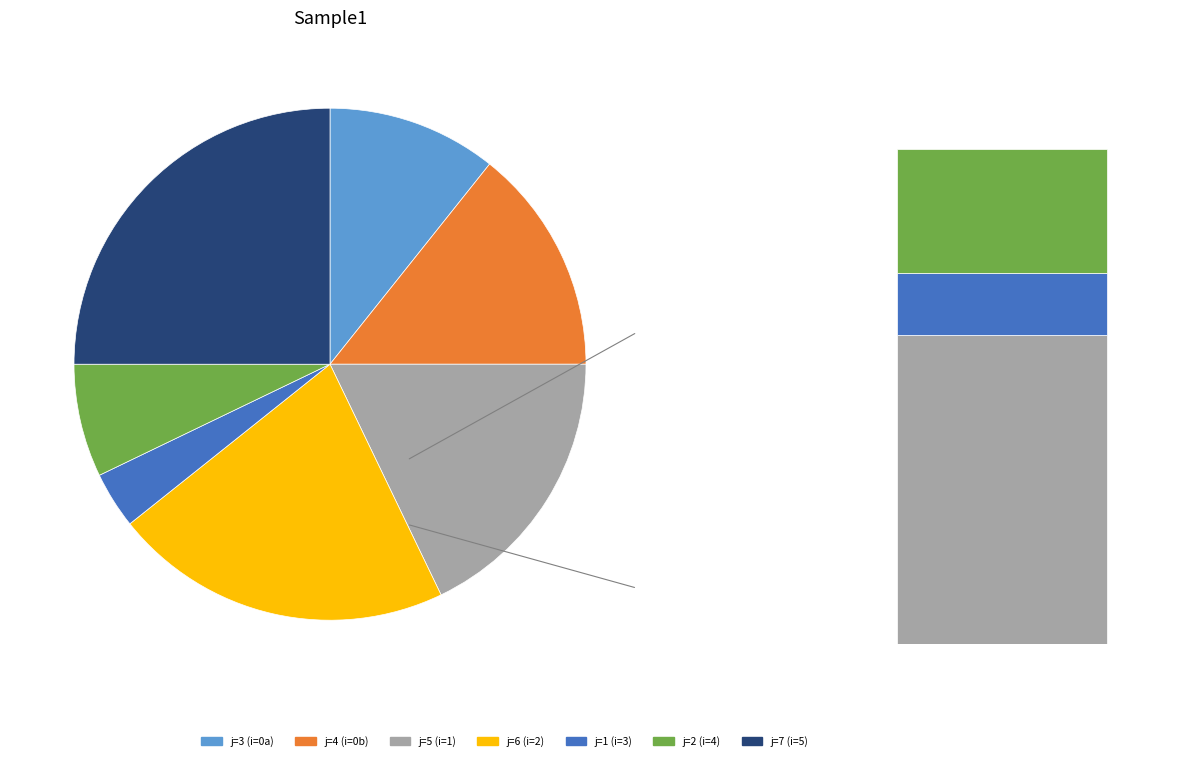

What is the smallest slice in the pie chart?

3